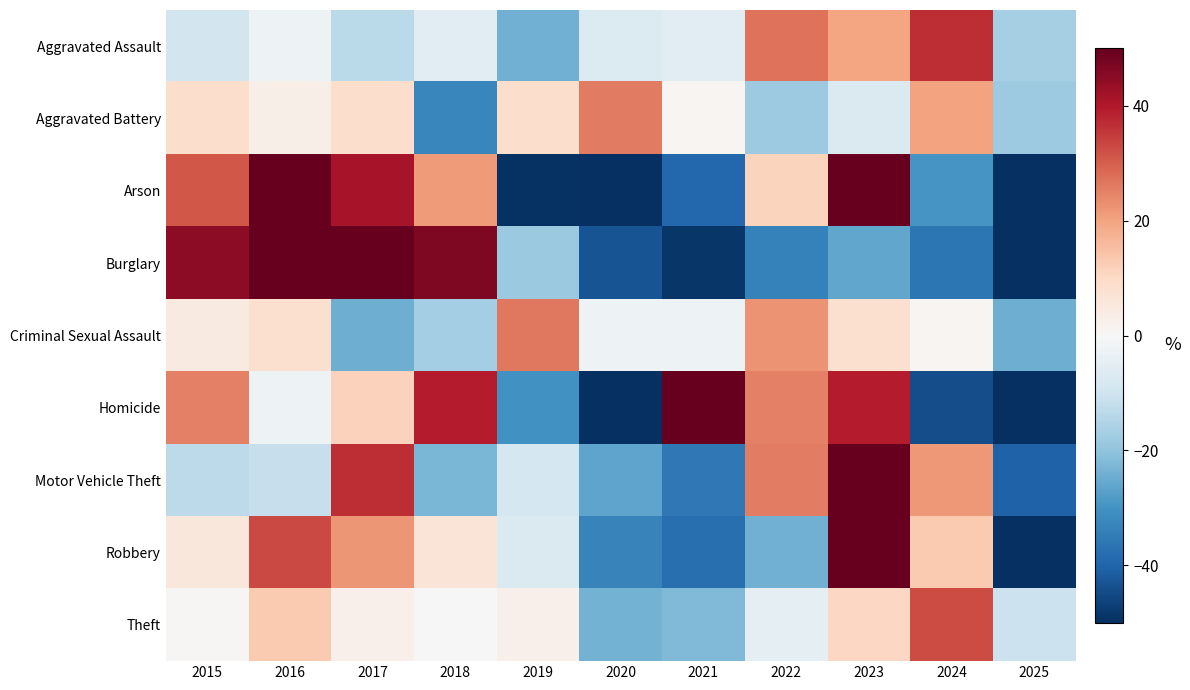

Which label corresponds to the smallest value in the chart?

2025